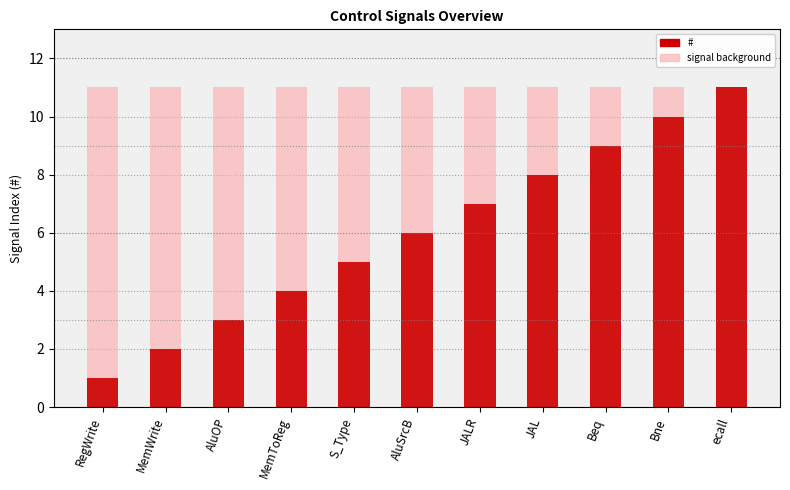

The value of signal background at JAL is 17. True or false?

False